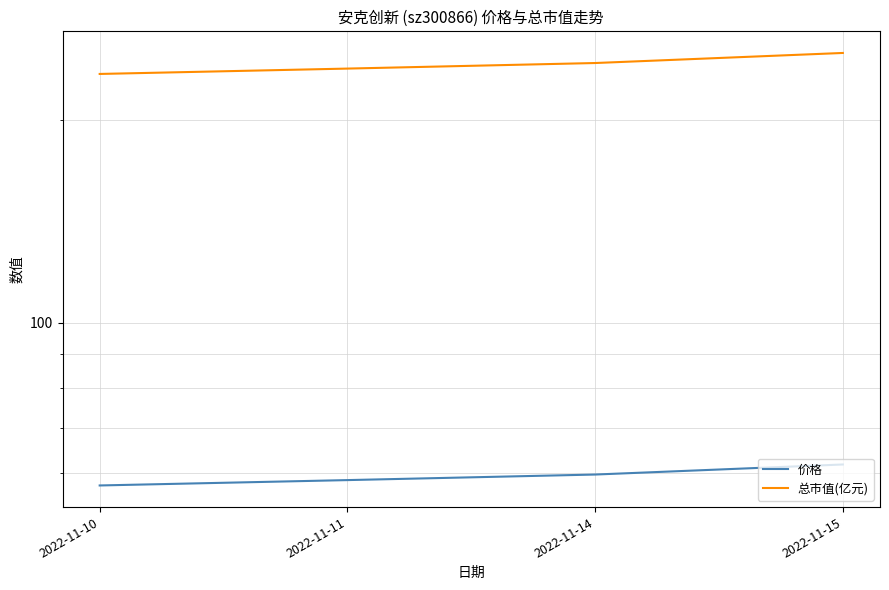

List the series in order of their peak value, highest first.

总市值(亿元), 价格